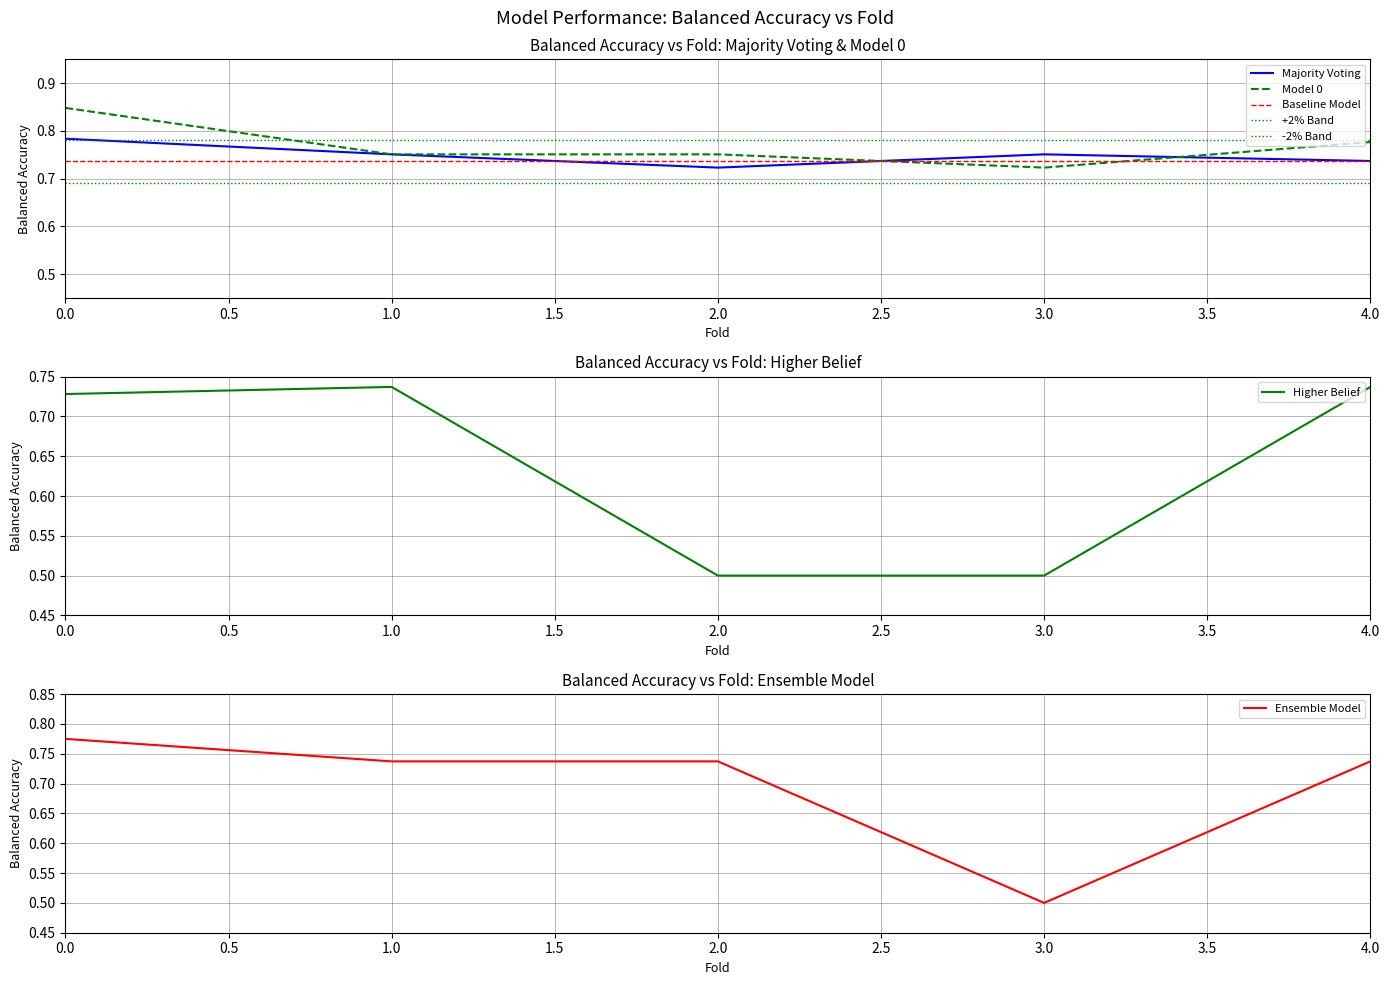

The value of Model 0 at 3.0 is 0.3. True or false?

False